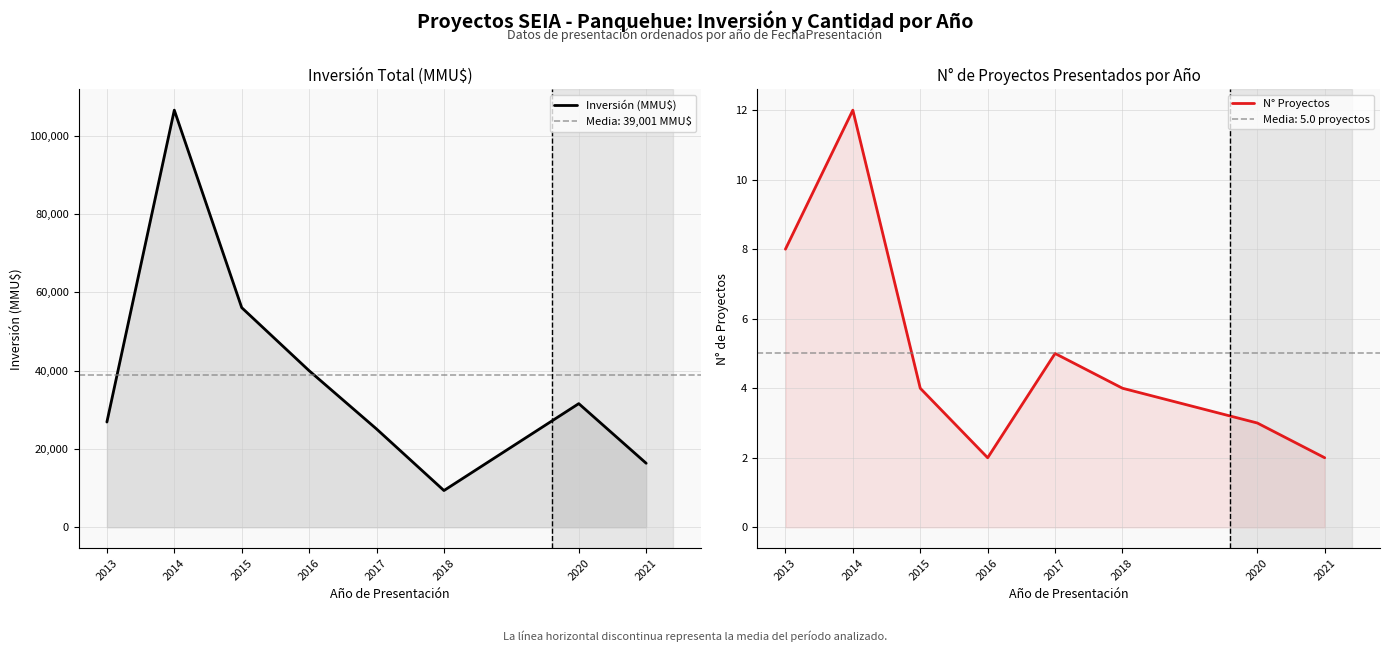

At which category does N° Proyectos reach its first local valley?

2016